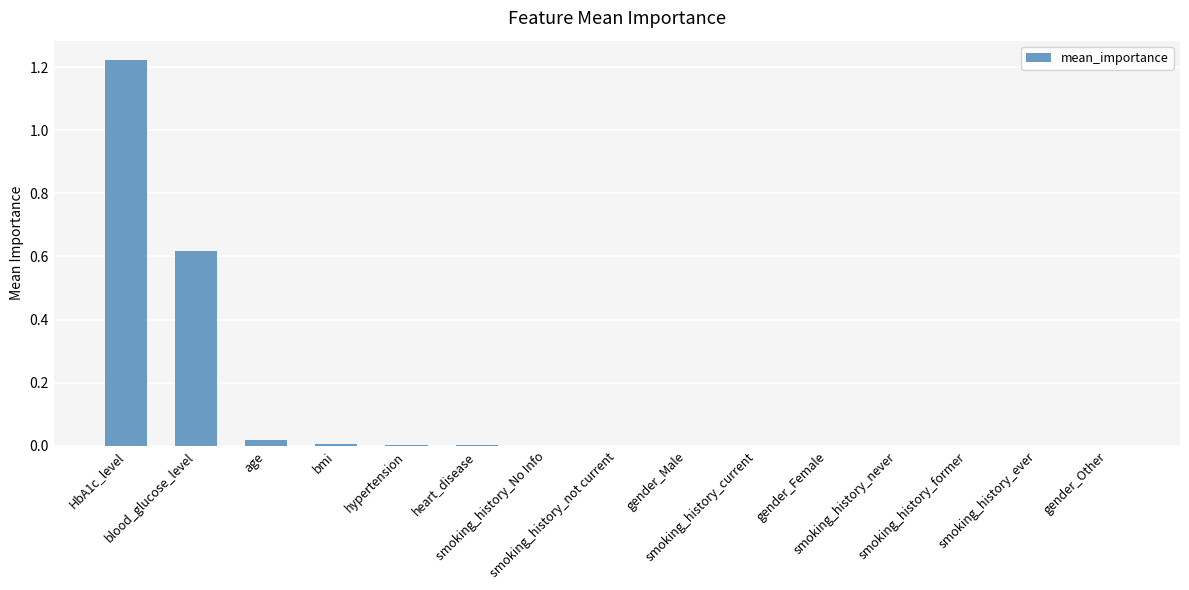

The value at hypertension is 0.0. True or false?

False